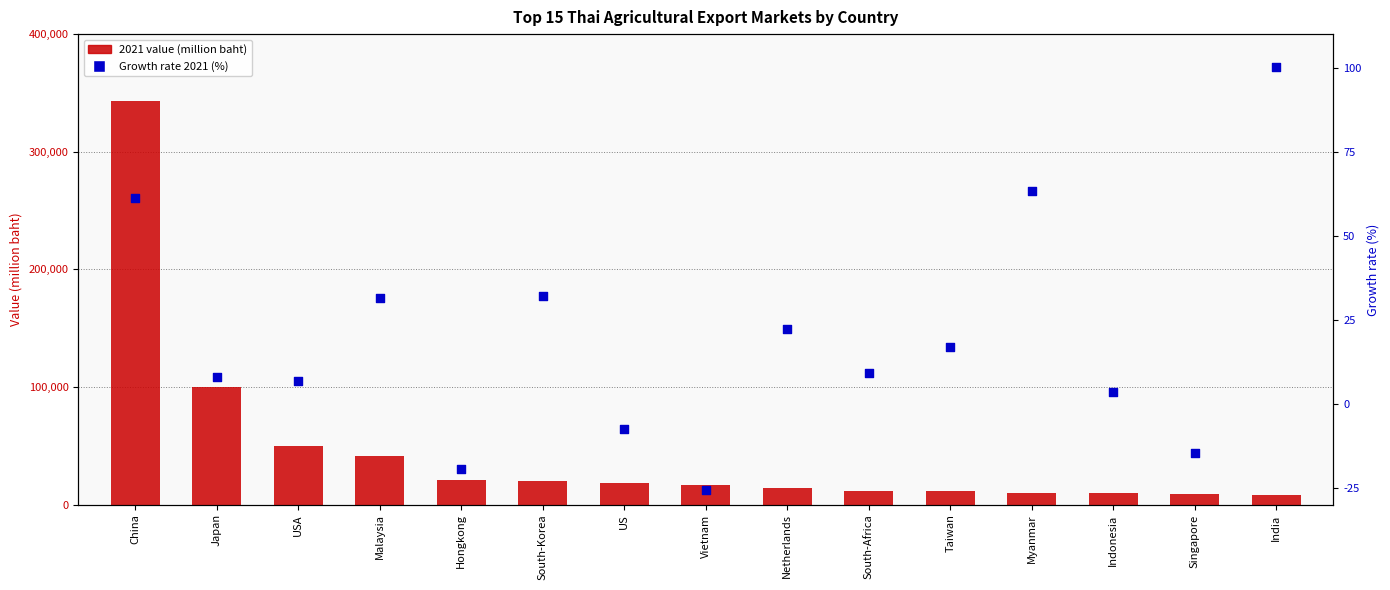

Which series contains the highest Y value?

2021 value (million baht)